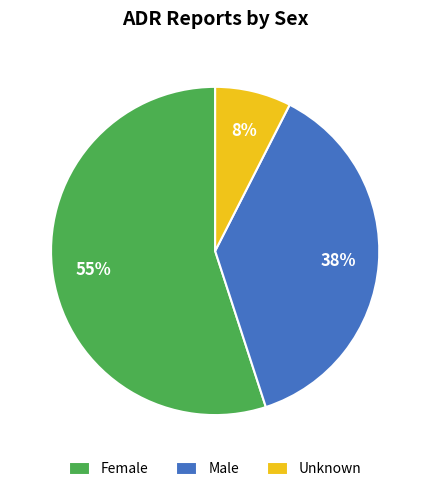

Which slice is the smallest?

Unknown